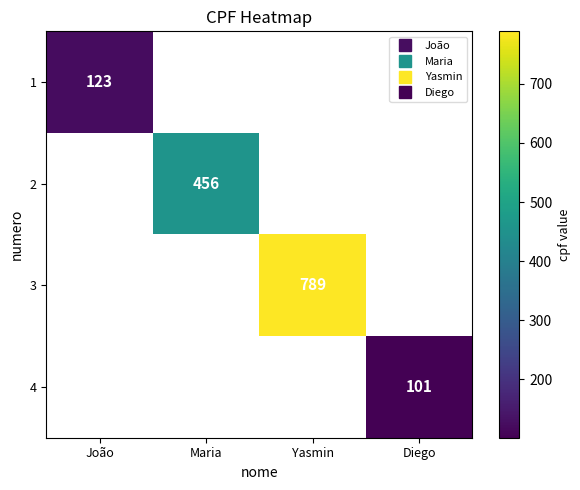

Is the value of 4 at Maria greater than the value of 2 at João?

No